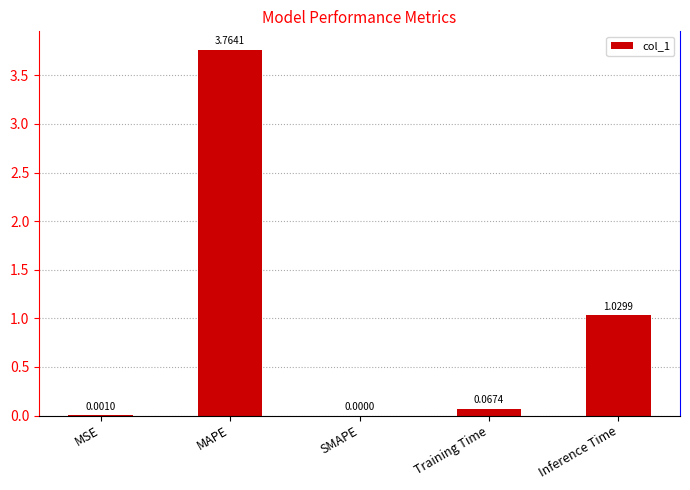

Which category has the highest value across all series?

MAPE